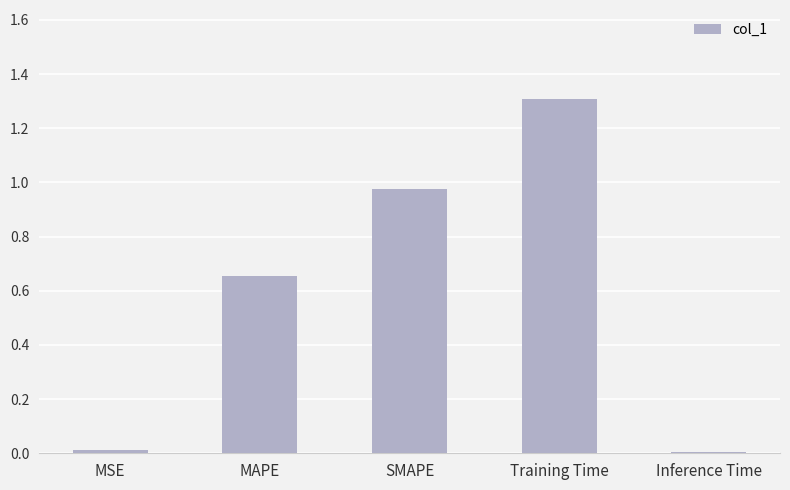

What is the label of the 1st bar from the left?

MSE